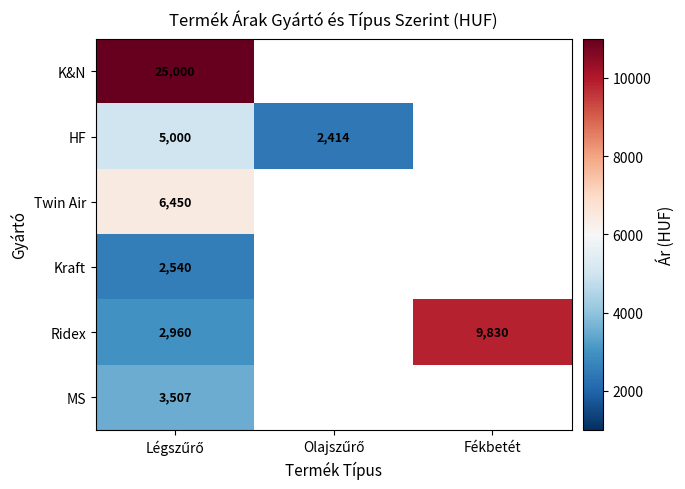

The value of Ridex at Fékbetét is 6628. True or false?

False